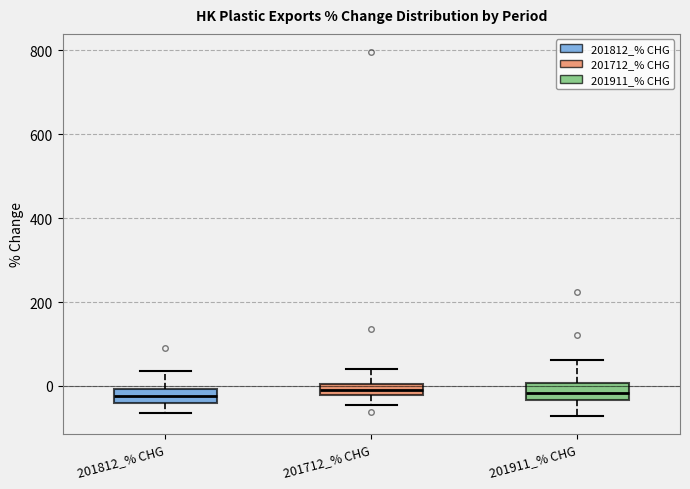

Where does the upper whisker of the box for 201712_% CHG end on the y-axis? The values are not printed on the chart, so give them approximately, as read against the axis.

40